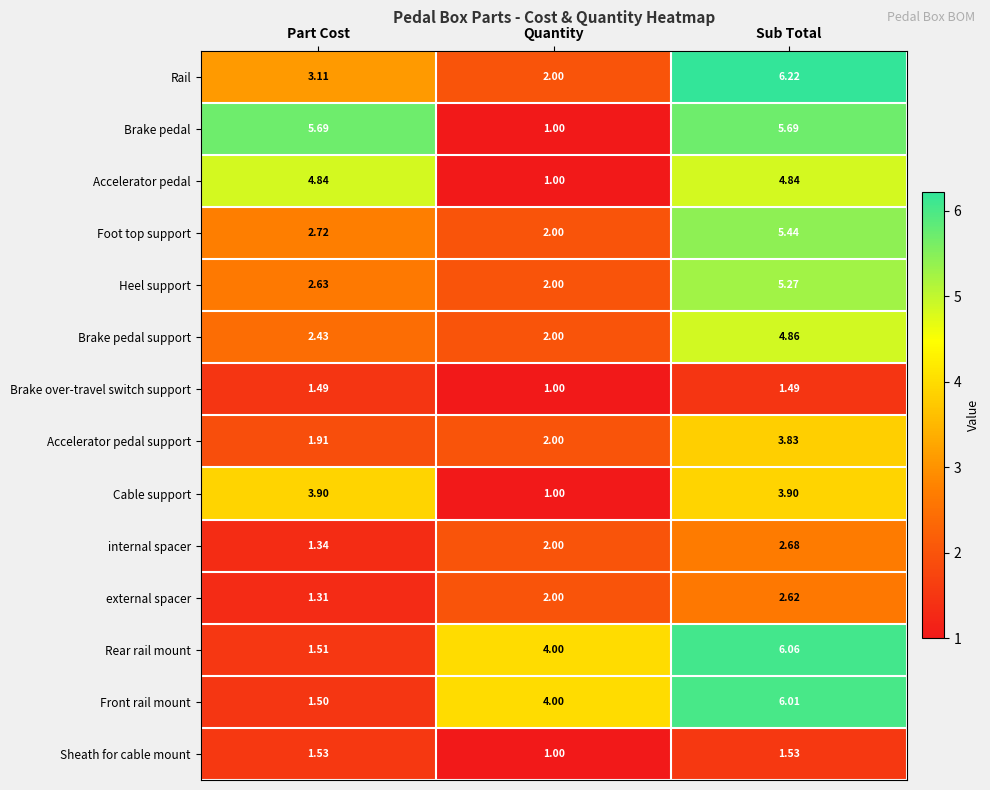

Which series has the largest range (max minus min)?

Brake pedal